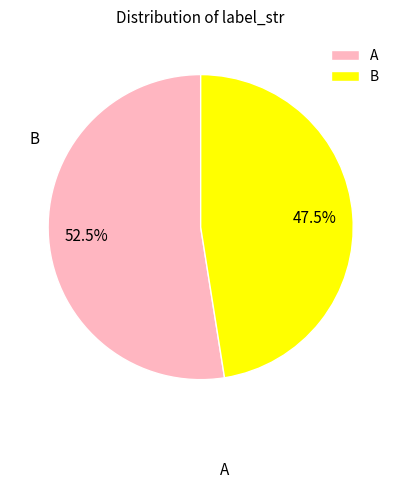

Rank the categories by value from lowest to highest.

B, A